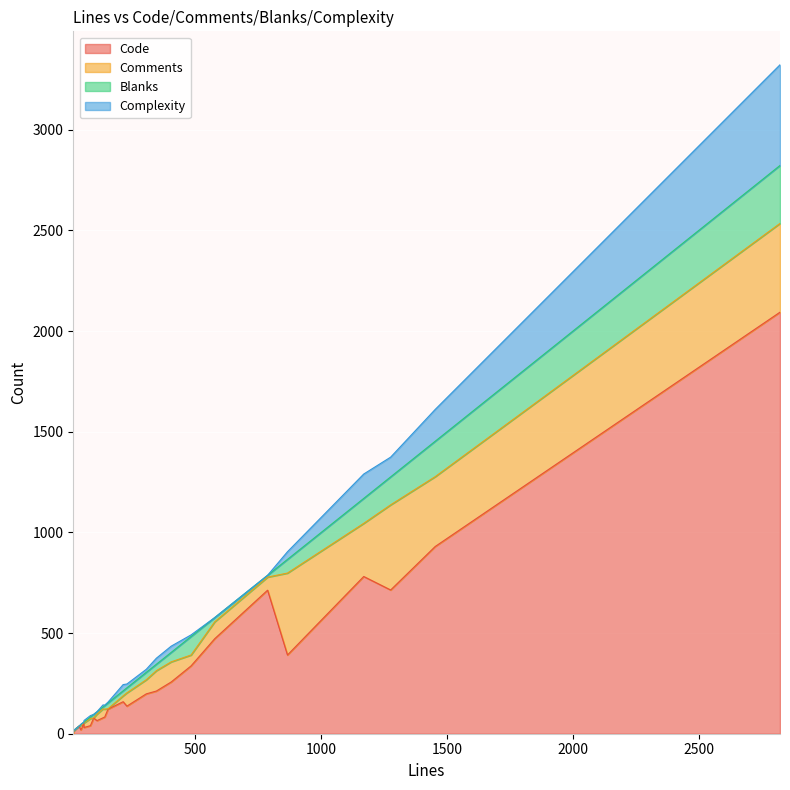

At which category does the chart reach its peak across all series?

2823